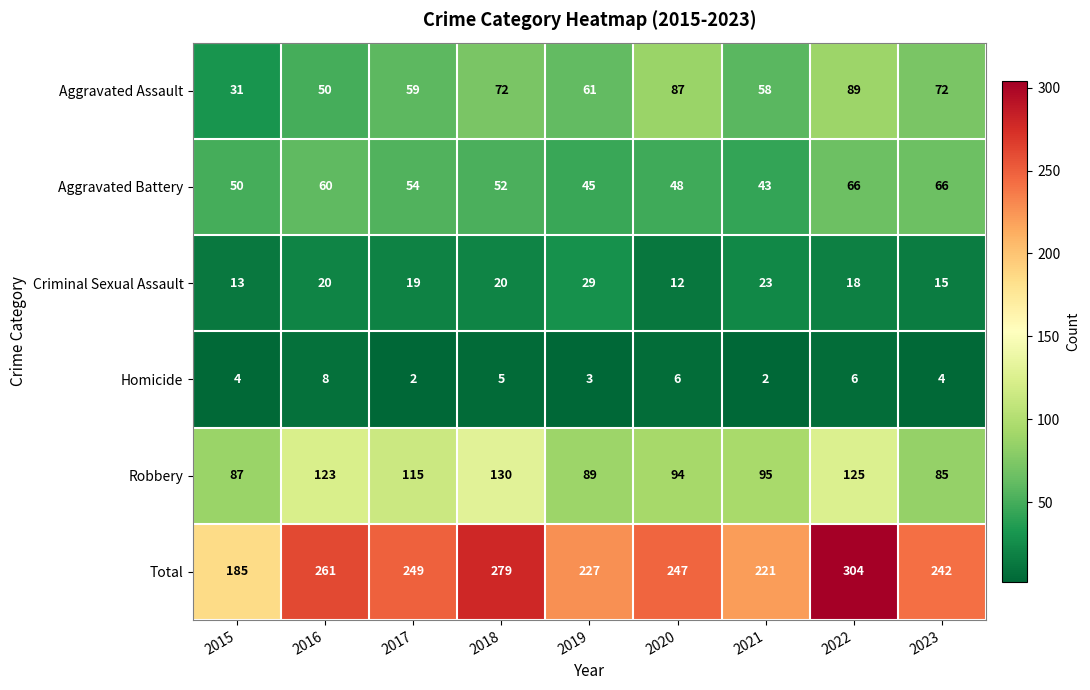

At 2023, list the series in order from largest to smallest.

Total, Robbery, Aggravated Assault, Aggravated Battery, Criminal Sexual Assault, Homicide